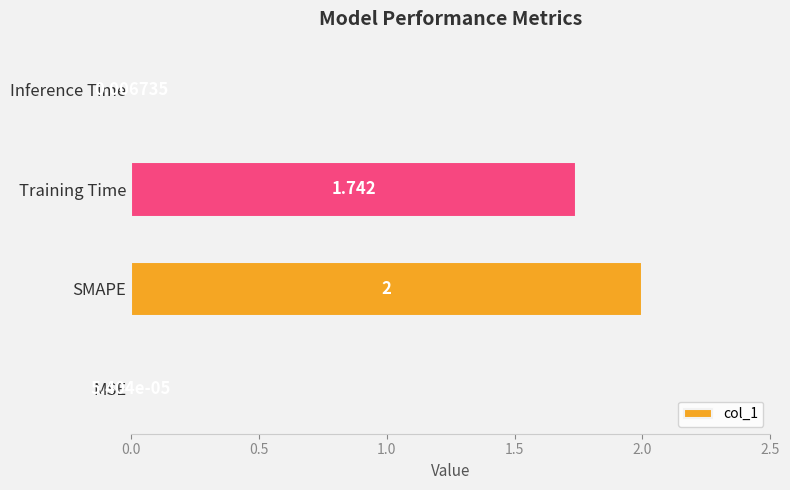

Which has a higher value, SMAPE or MSE?

SMAPE